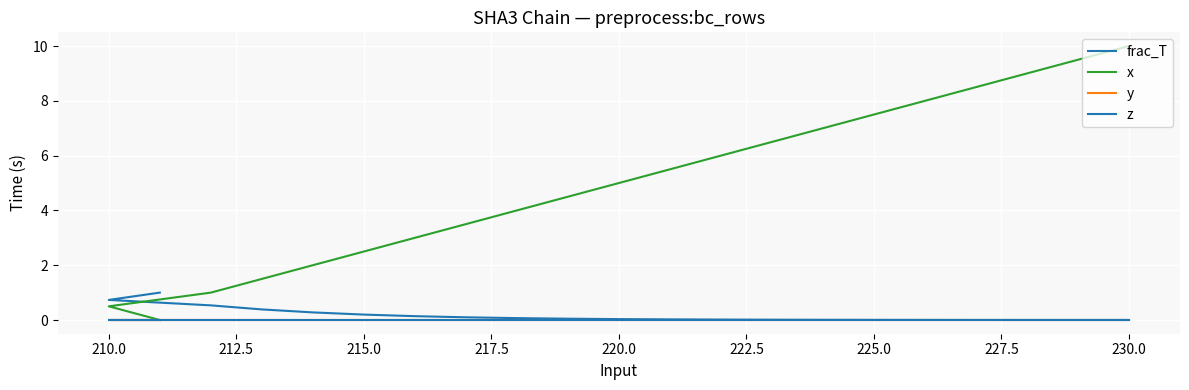

Is the value of y at 225.0 greater than the value of x at 225.0?

No